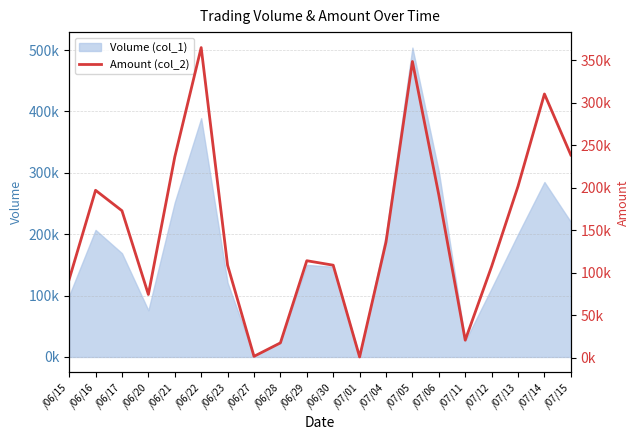

Does the chart have visible grid lines?

Yes